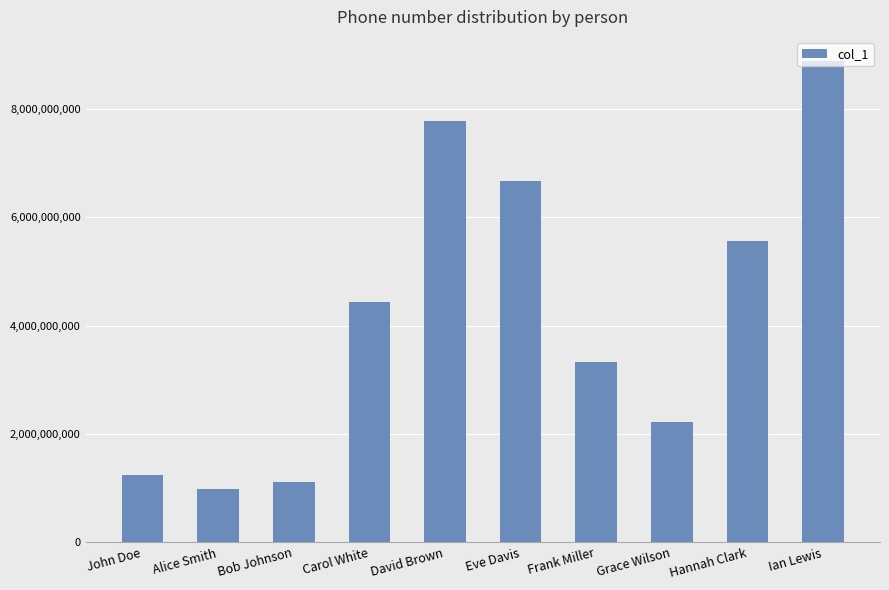

Reading left to right, what are all the values shown in this chart?

1234567890	987654321	1112223333	4445556666	7778889999	6665554444	3334445555	2223334444	5556667777	8889990000